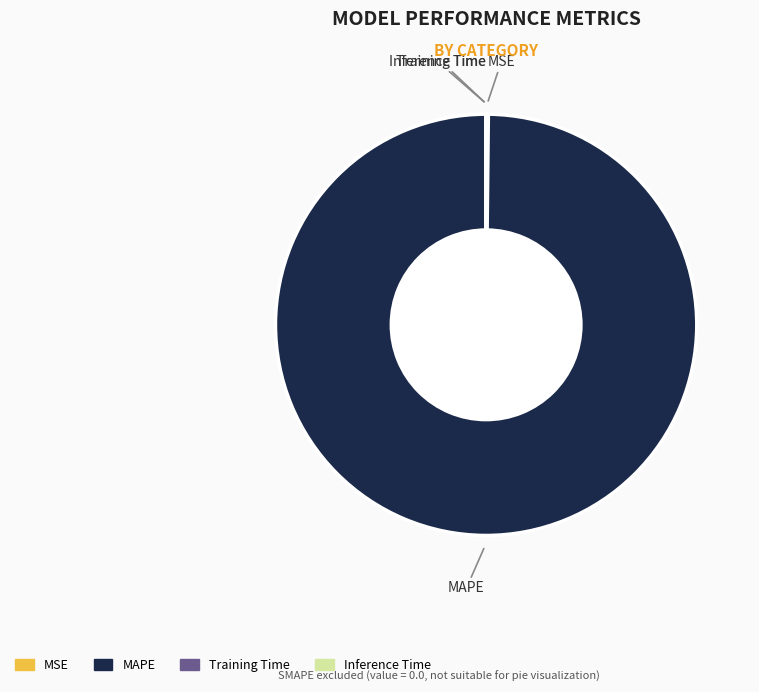

Is MAPE the majority of the pie?

Yes